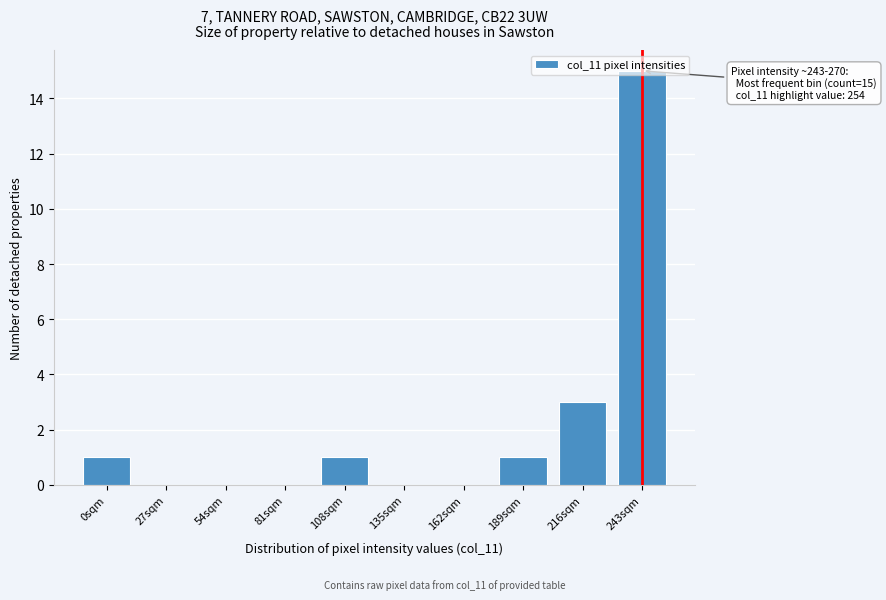

Which label corresponds to the largest value in the chart?

243sqm